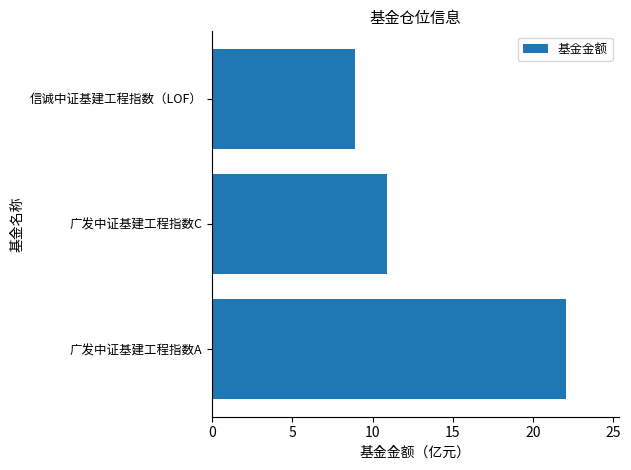

What is the greatest value displayed?

22.0